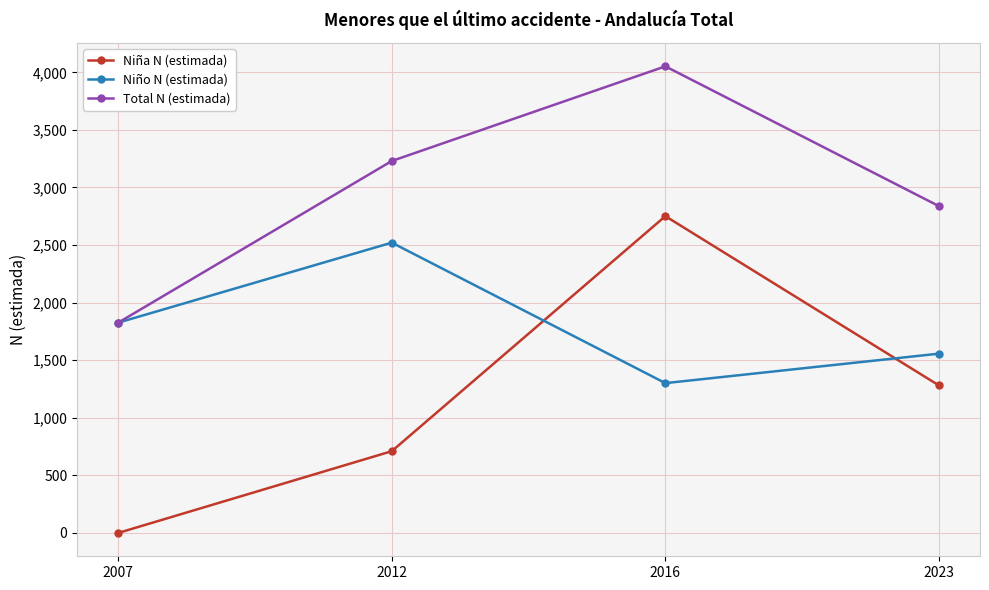

True or false: Total N (estimada) and Niña N (estimada) intersect in this chart.

False